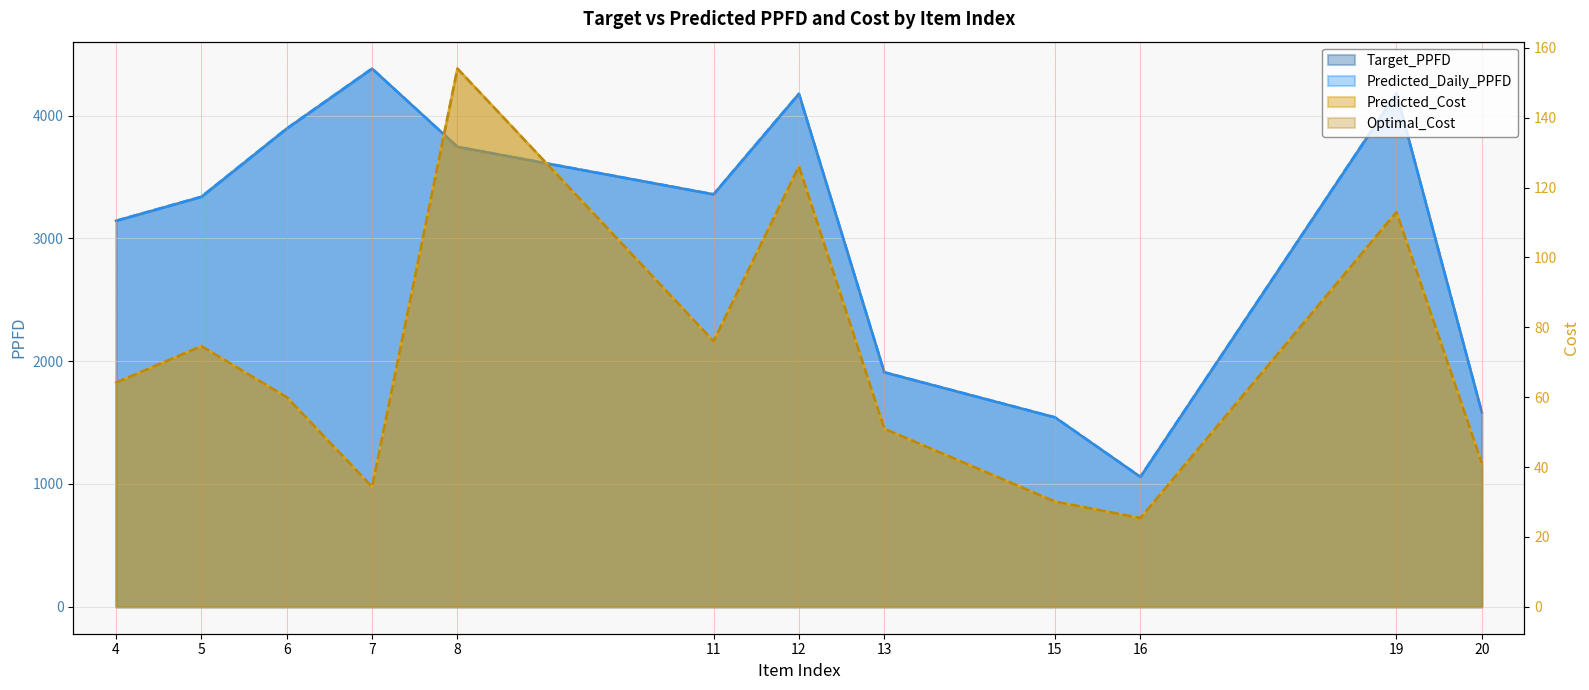

Where is Optimal_Cost nearest to the value 89?

11